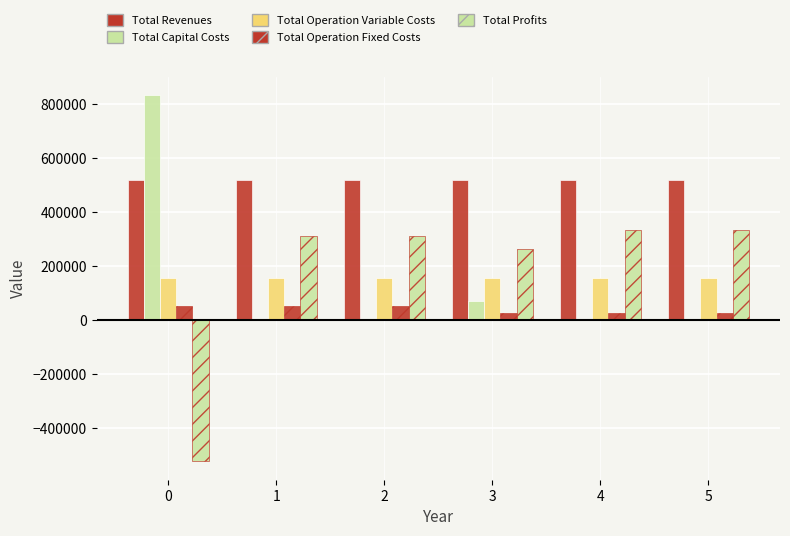

How many groups of bars are there?

6